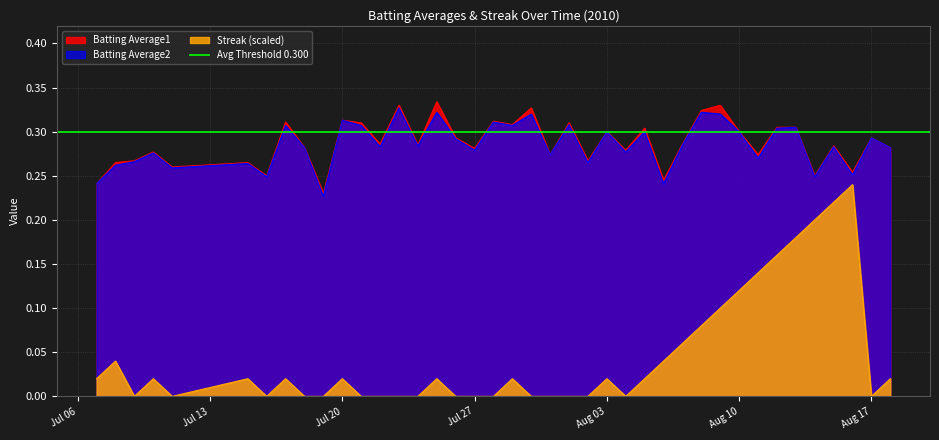

In Streak, how many points are higher than both neighbors (excluding endpoints)?

9